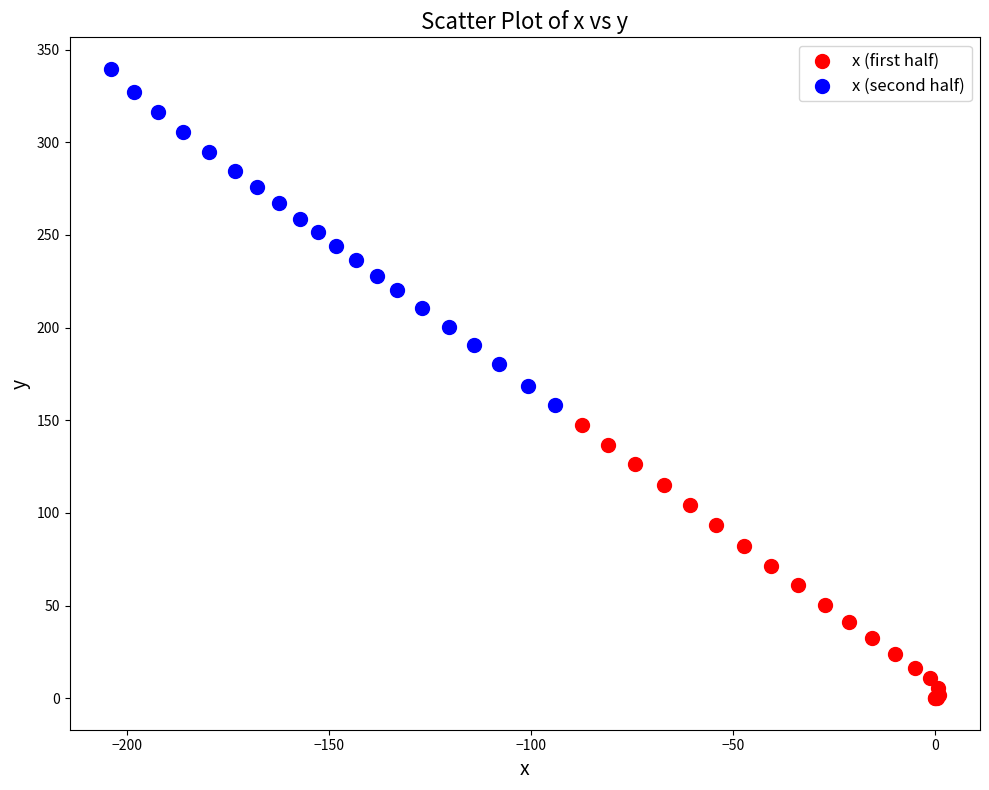

Which series has the largest Y range (max minus min)?

x (second half)